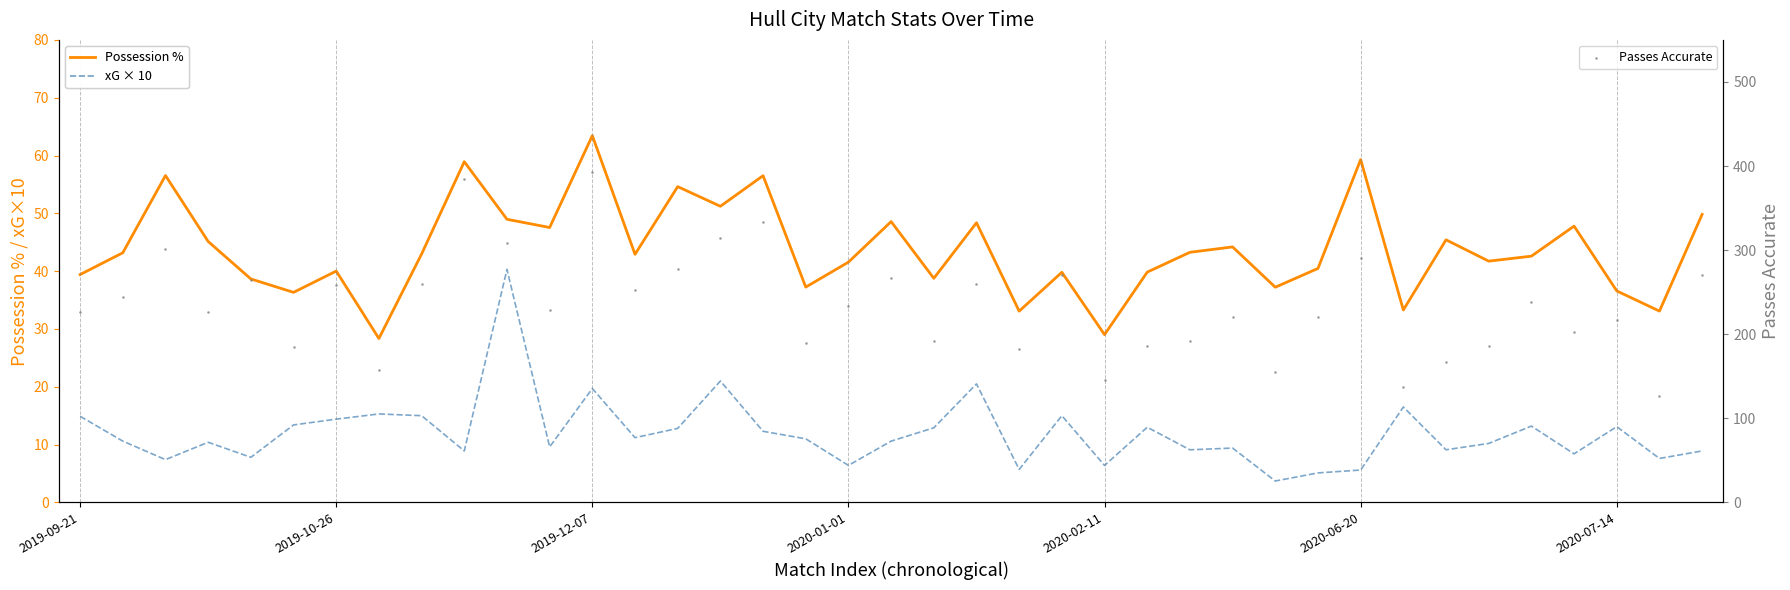

Which series reaches the maximum Y coordinate?

Passes Accurate